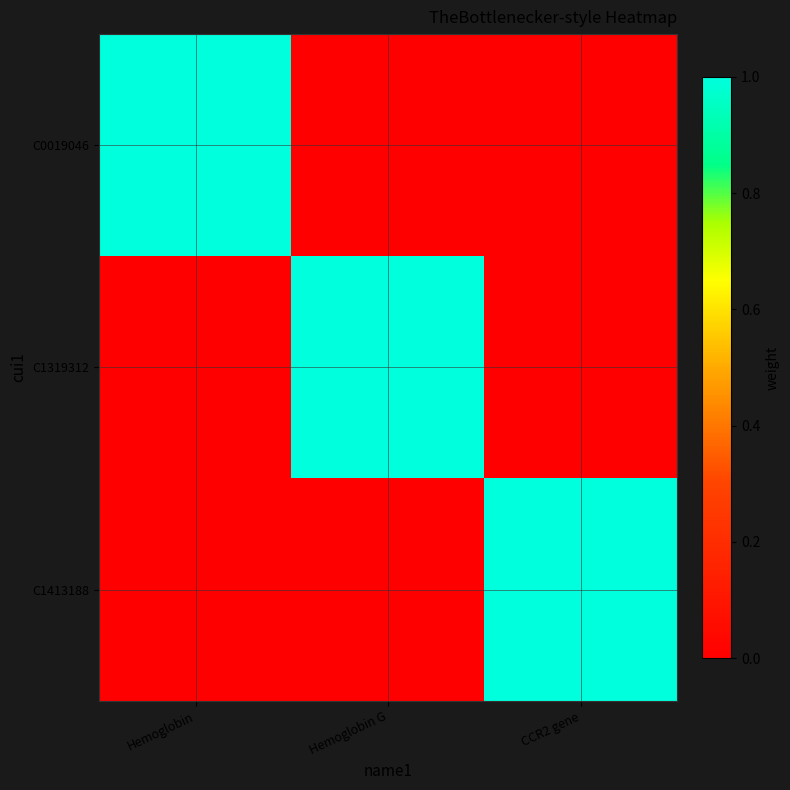

What is the spread (max minus min) of values at Hemoglobin?

1